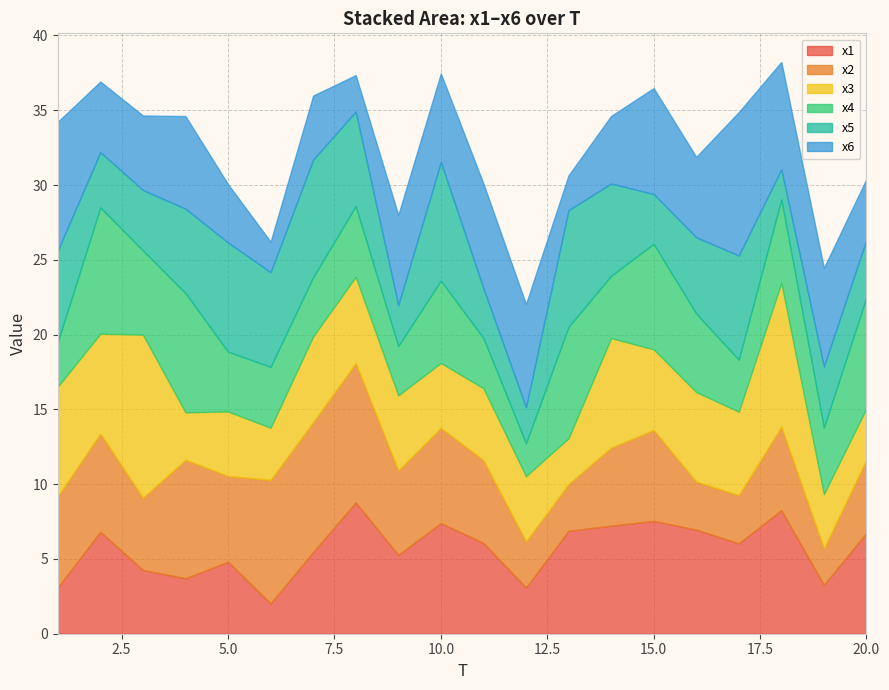

At which category does x4 reach its first local valley?

3